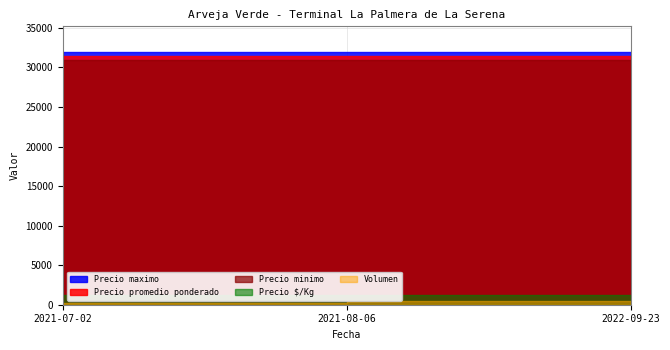

What is the spread (max minus min) of values at 2021-08-06?

31500